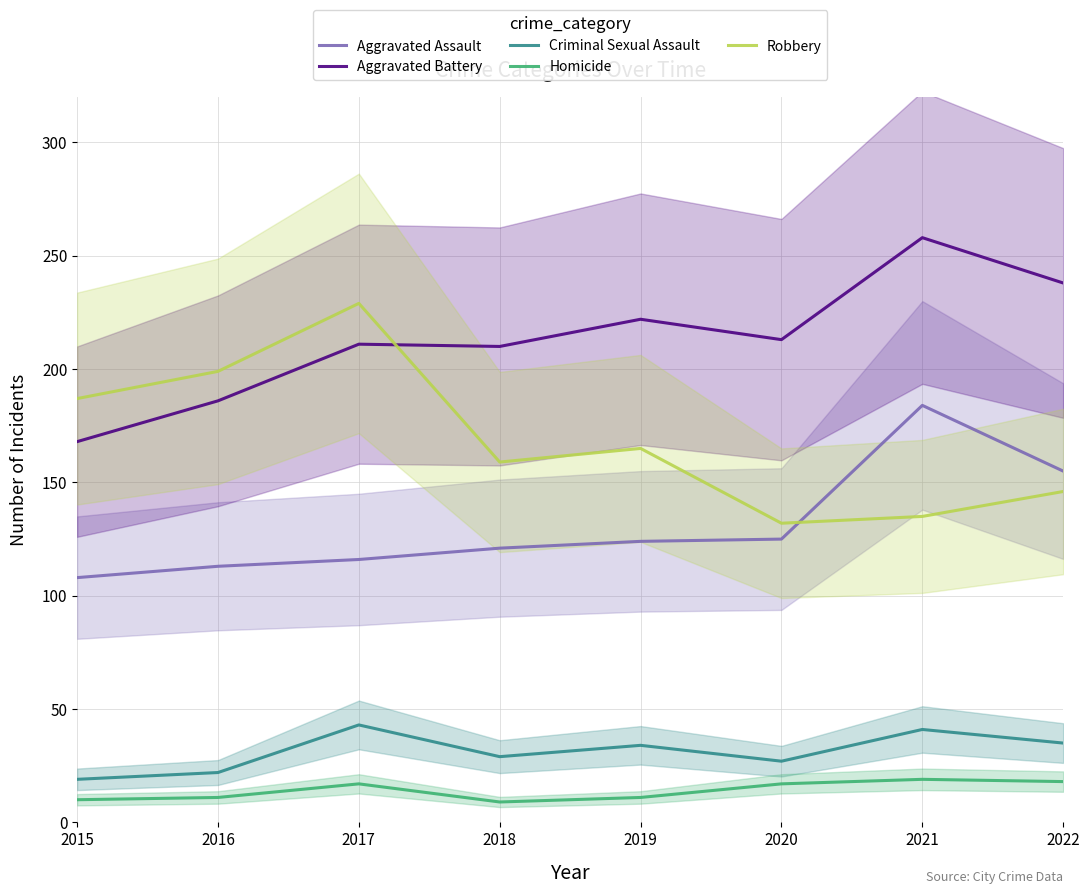

At which label does Aggravated Assault reach its peak?

2021